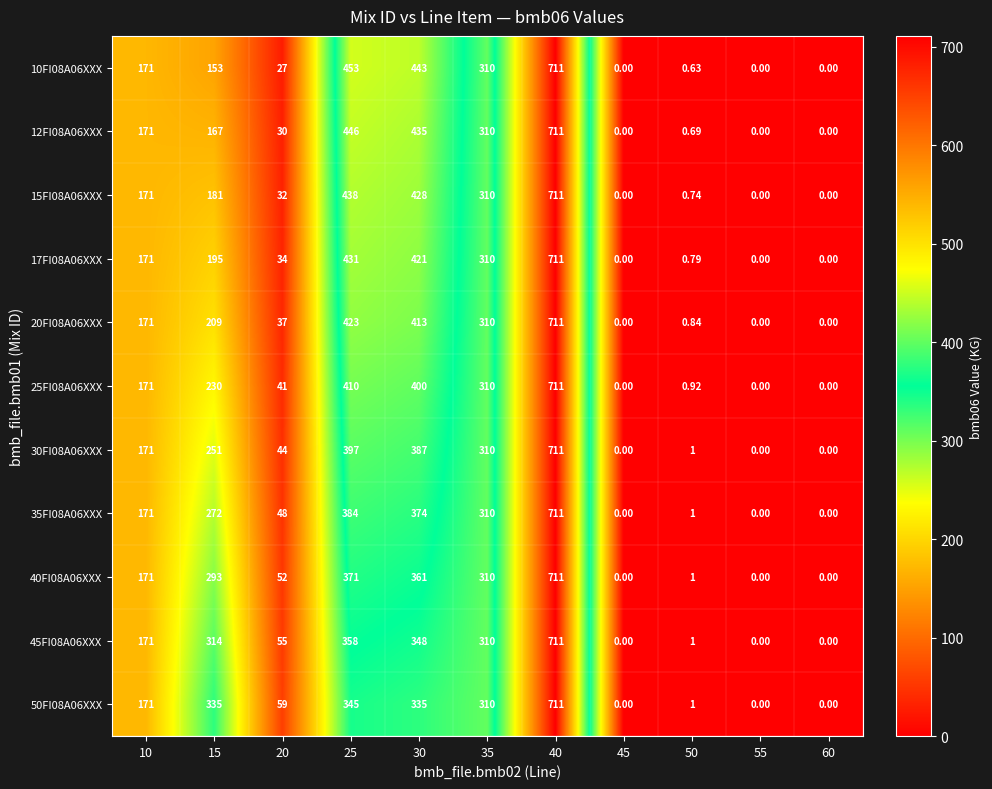

Reading right to left, what are all the values shown in this chart?

10FI08A06XXX: 60=0.0	55=0.0	50=0.6	45=0.0	40=711.0	35=310.0	30=443.0	25=453.0	20=27.0	15=153.0	10=171.0
12FI08A06XXX: 60=0.0	55=0.0	50=0.7	45=0.0	40=711.0	35=310.0	30=435.0	25=446.0	20=30.0	15=167.0	10=171.0
15FI08A06XXX: 60=0.0	55=0.0	50=0.7	45=0.0	40=711.0	35=310.0	30=428.0	25=438.0	20=32.0	15=181.0	10=171.0
17FI08A06XXX: 60=0.0	55=0.0	50=0.8	45=0.0	40=711.0	35=310.0	30=421.0	25=431.0	20=34.0	15=195.0	10=171.0
20FI08A06XXX: 60=0.0	55=0.0	50=0.8	45=0.0	40=711.0	35=310.0	30=413.0	25=423.0	20=37.0	15=209.0	10=171.0
25FI08A06XXX: 60=0.0	55=0.0	50=0.9	45=0.0	40=711.0	35=310.0	30=400.0	25=410.0	20=41.0	15=230.0	10=171.0
30FI08A06XXX: 60=0.0	55=0.0	50=1.0	45=0.0	40=711.0	35=310.0	30=387.0	25=397.0	20=44.0	15=251.0	10=171.0
35FI08A06XXX: 60=0.0	55=0.0	50=1.0	45=0.0	40=711.0	35=310.0	30=374.0	25=384.0	20=48.0	15=272.0	10=171.0
40FI08A06XXX: 60=0.0	55=0.0	50=1.0	45=0.0	40=711.0	35=310.0	30=361.0	25=371.0	20=52.0	15=293.0	10=171.0
45FI08A06XXX: 60=0.0	55=0.0	50=1.0	45=0.0	40=711.0	35=310.0	30=348.0	25=358.0	20=55.0	15=314.0	10=171.0
50FI08A06XXX: 60=0.0	55=0.0	50=1.0	45=0.0	40=711.0	35=310.0	30=335.0	25=345.0	20=59.0	15=335.0	10=171.0